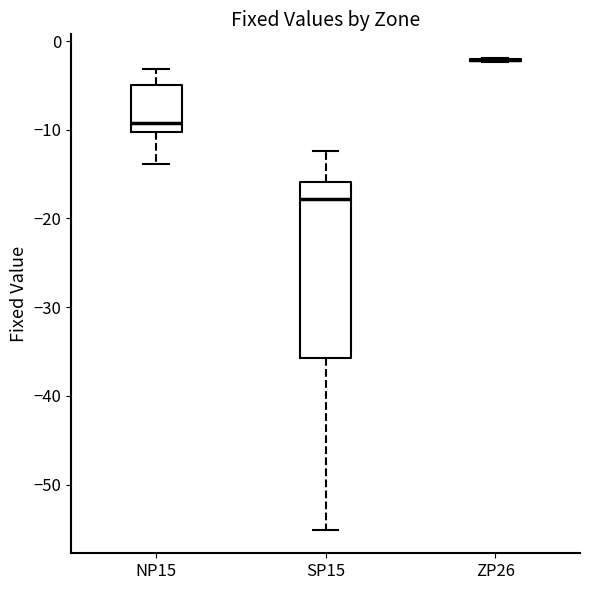

Which box is the tallest, from its lower edge to its upper edge?

SP15